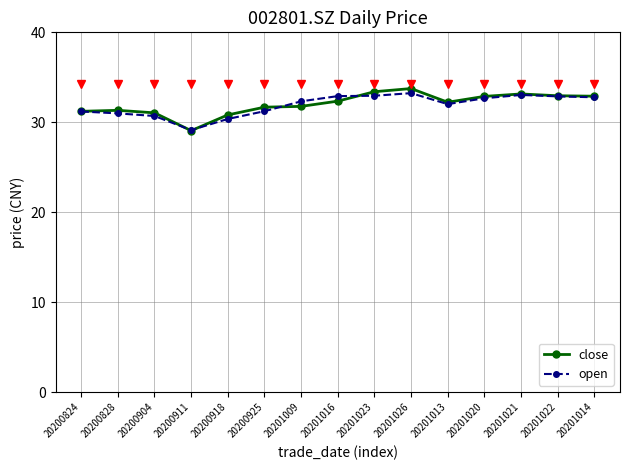

Where does the close series first go above 32?

20201016